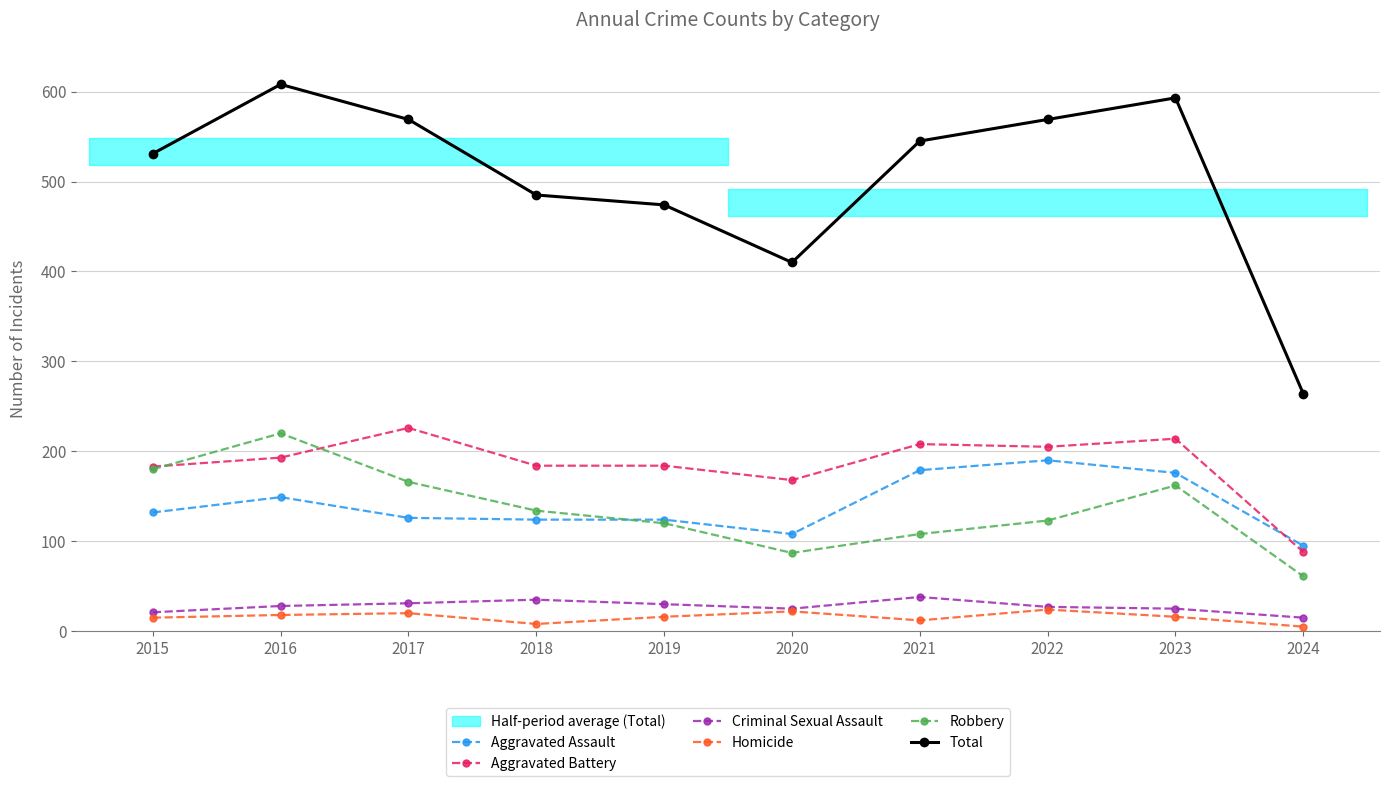

At which category does Homicide reach its first local valley?

2018